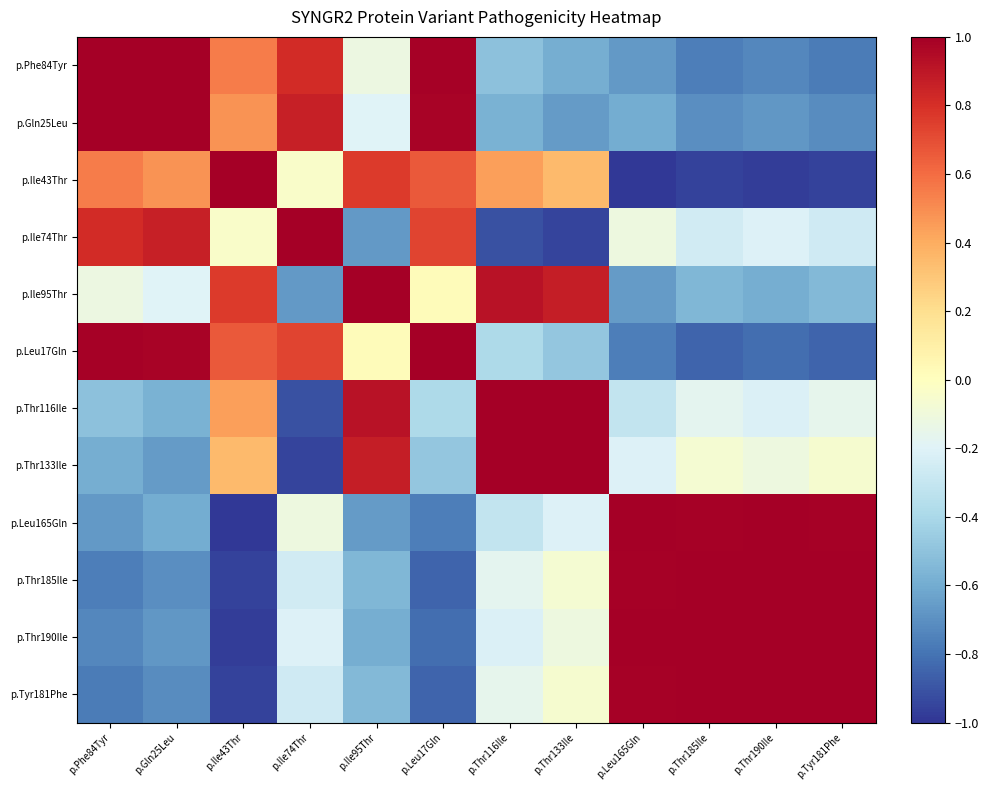

At p.Thr116Ile, list the series in order from smallest to largest.

p.Ile74Thr, p.Gln25Leu, p.Phe84Tyr, p.Leu17Gln, p.Leu165Gln, p.Thr190Ile, p.Thr185Ile, p.Tyr181Phe, p.Ile43Thr, p.Ile95Thr, p.Thr133Ile, p.Thr116Ile